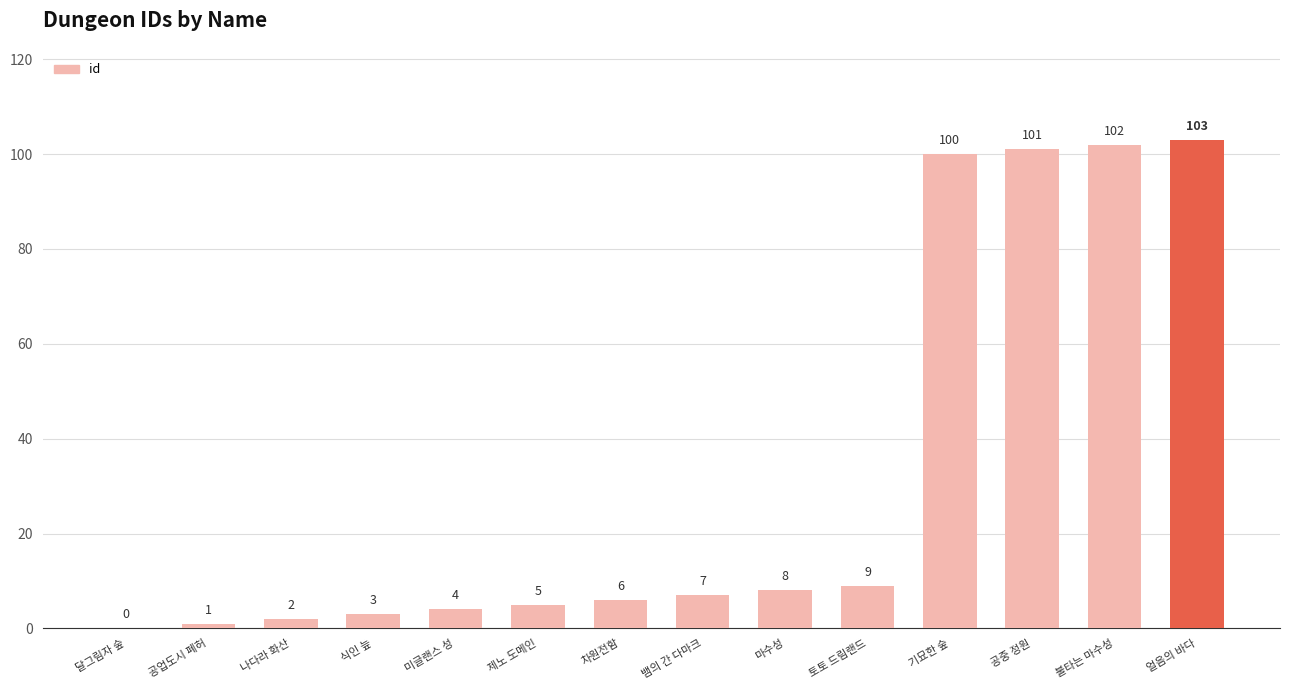

Are the bars horizontal?

No